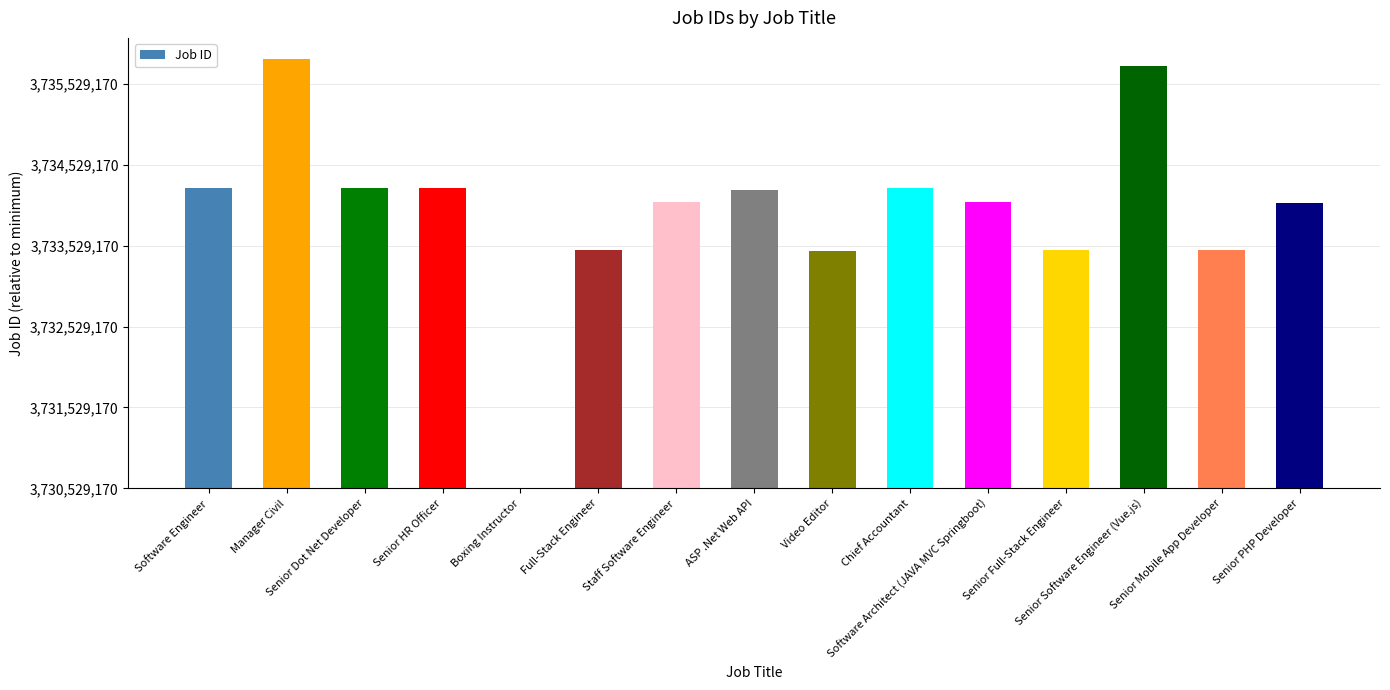

What is the value of the 10th bar from the left?

3706757